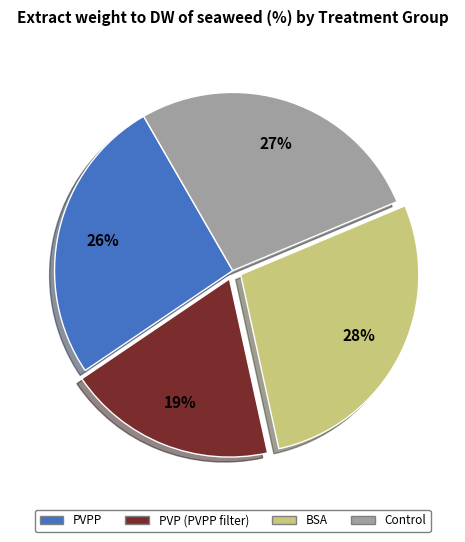

How many segments does this pie chart have?

4